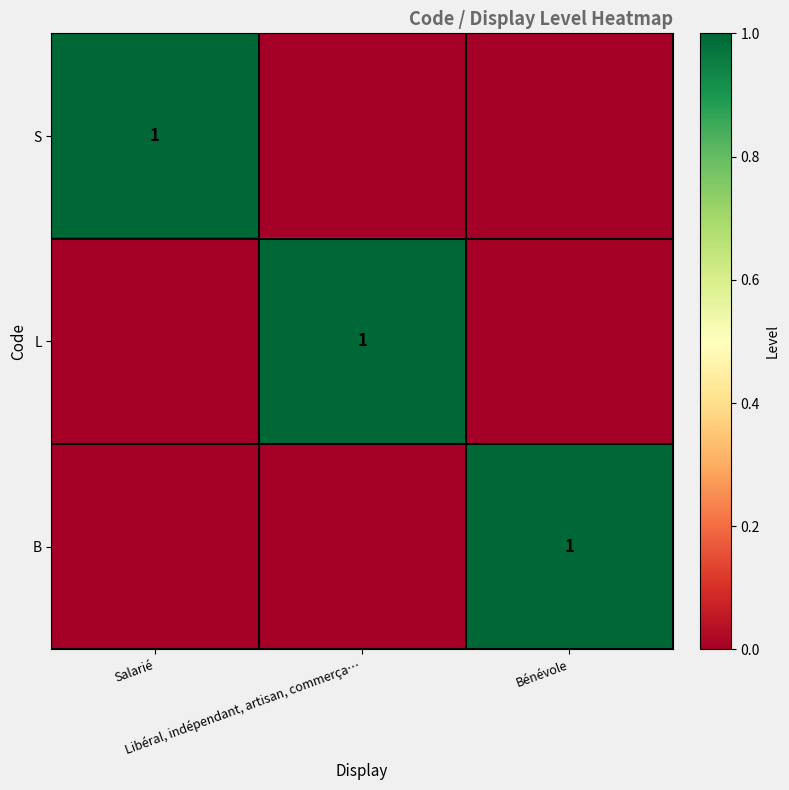

How many values in the L series exceed 0?

1